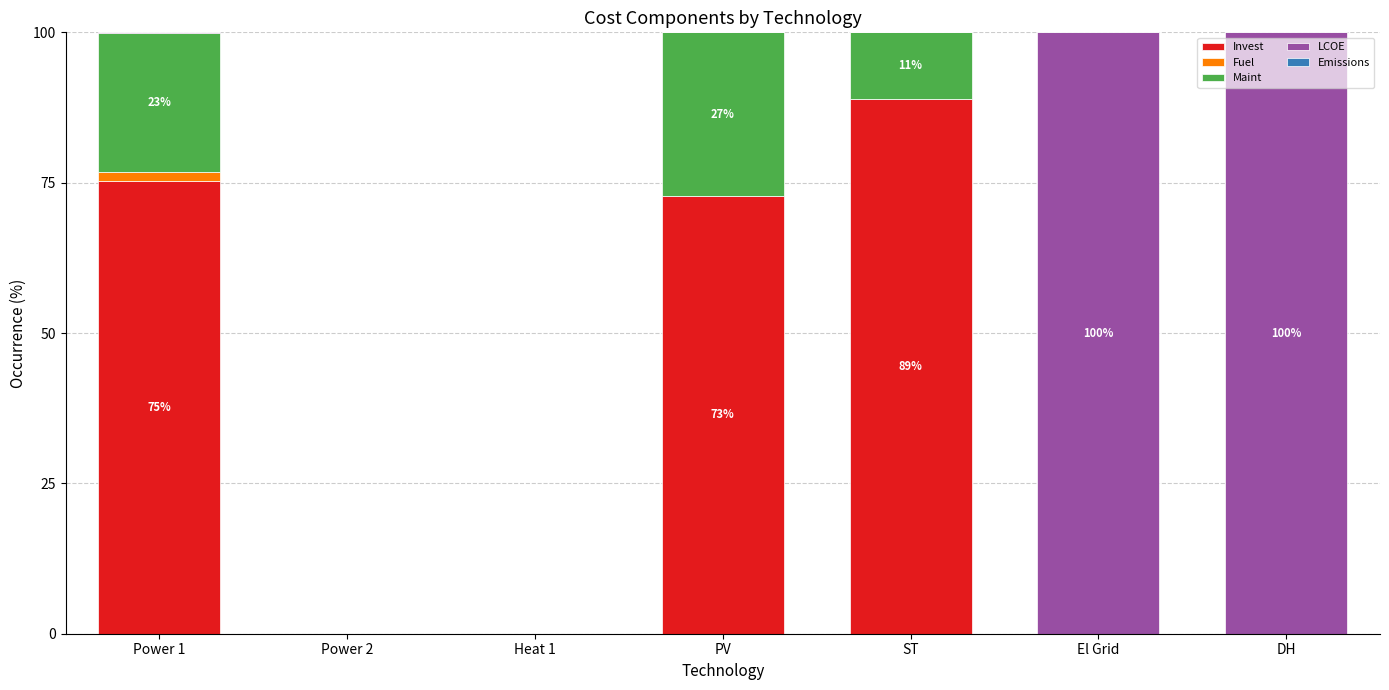

At which label is Invest closest to 44?

PV